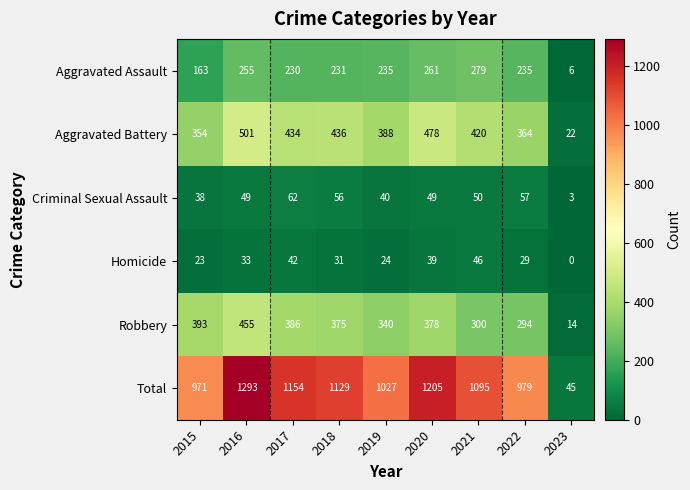

Which label corresponds to the largest value in the chart?

2016